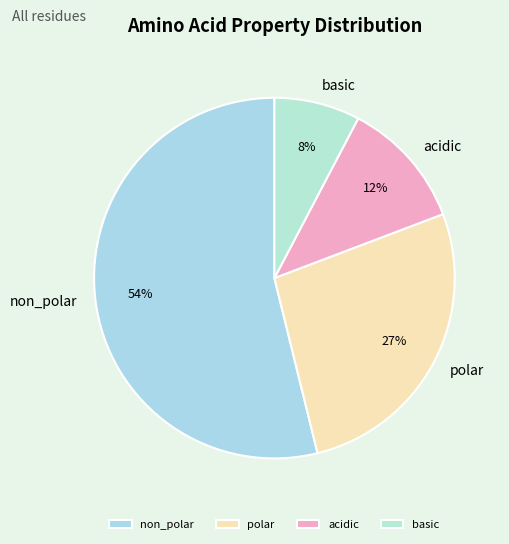

Rank the categories by value from lowest to highest.

basic, acidic, polar, non_polar